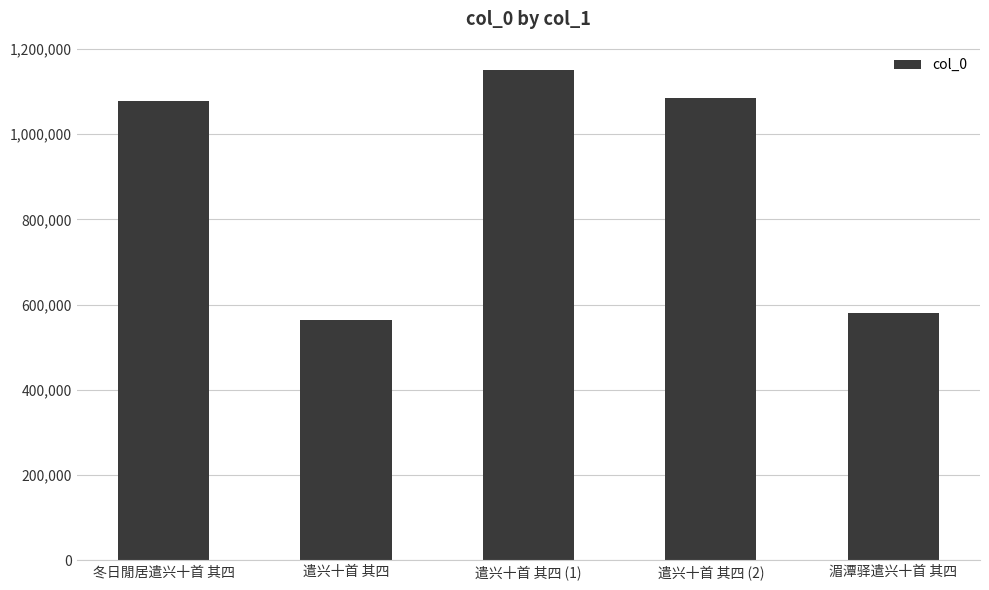

What is the sum of all values?

4457042